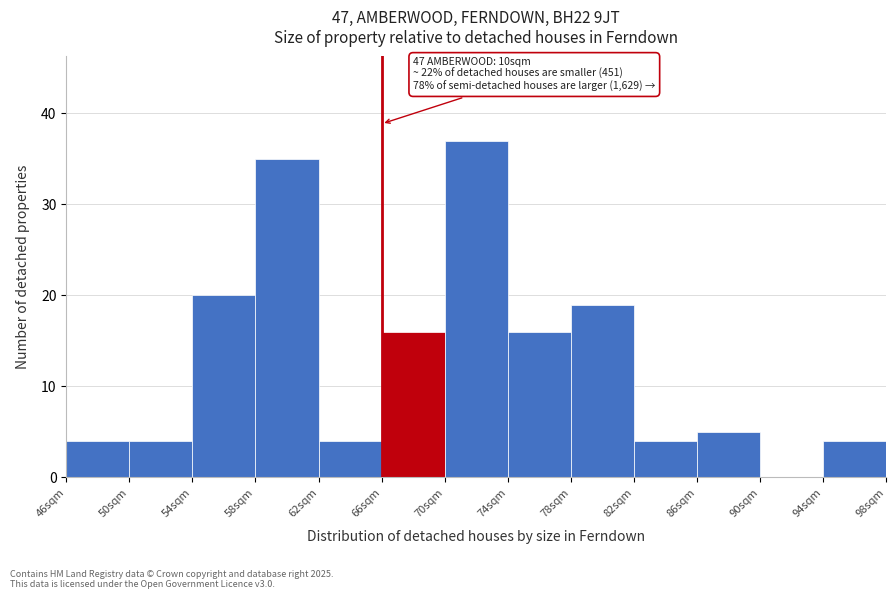

Reading left to right, list all the values displayed in this chart.

46sqm=4	50sqm=4	54sqm=20	58sqm=35	62sqm=4	66sqm=16	70sqm=37	74sqm=16	78sqm=19	82sqm=4	86sqm=5	90sqm=0	94sqm=4